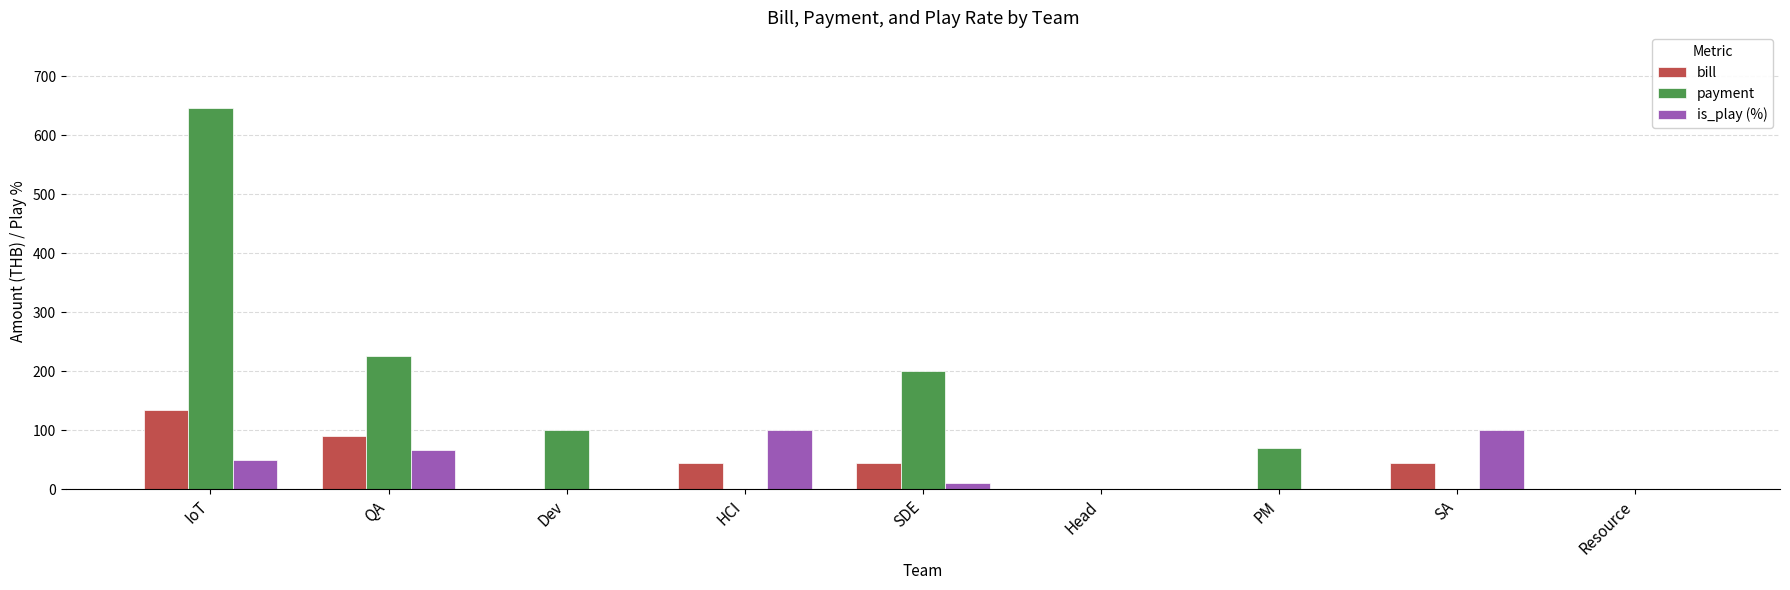

What are all the series names shown in the legend?

bill, payment, is_play (%)